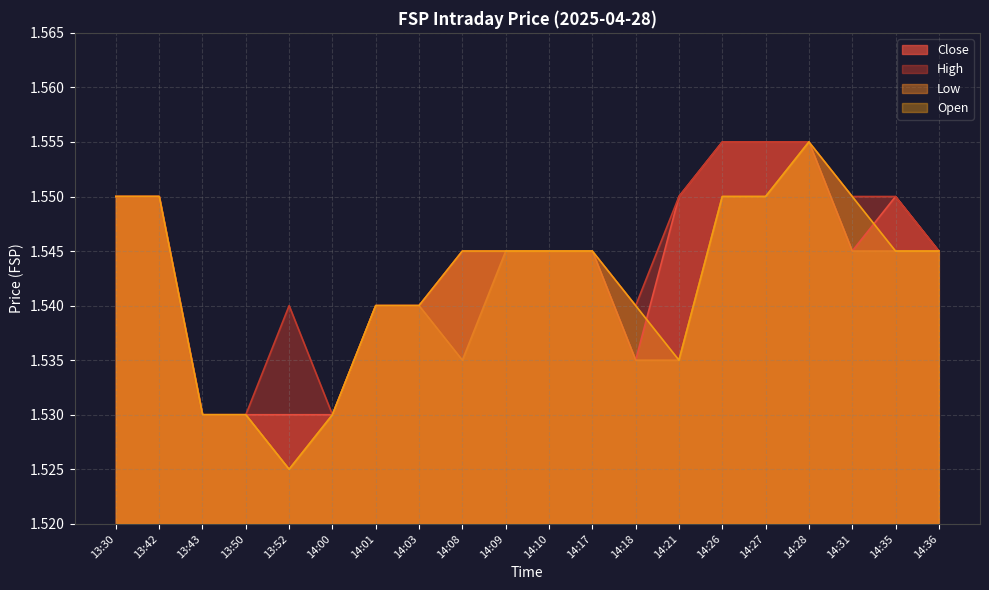

The value of Open at 14:03 is 1.0. True or false?

False